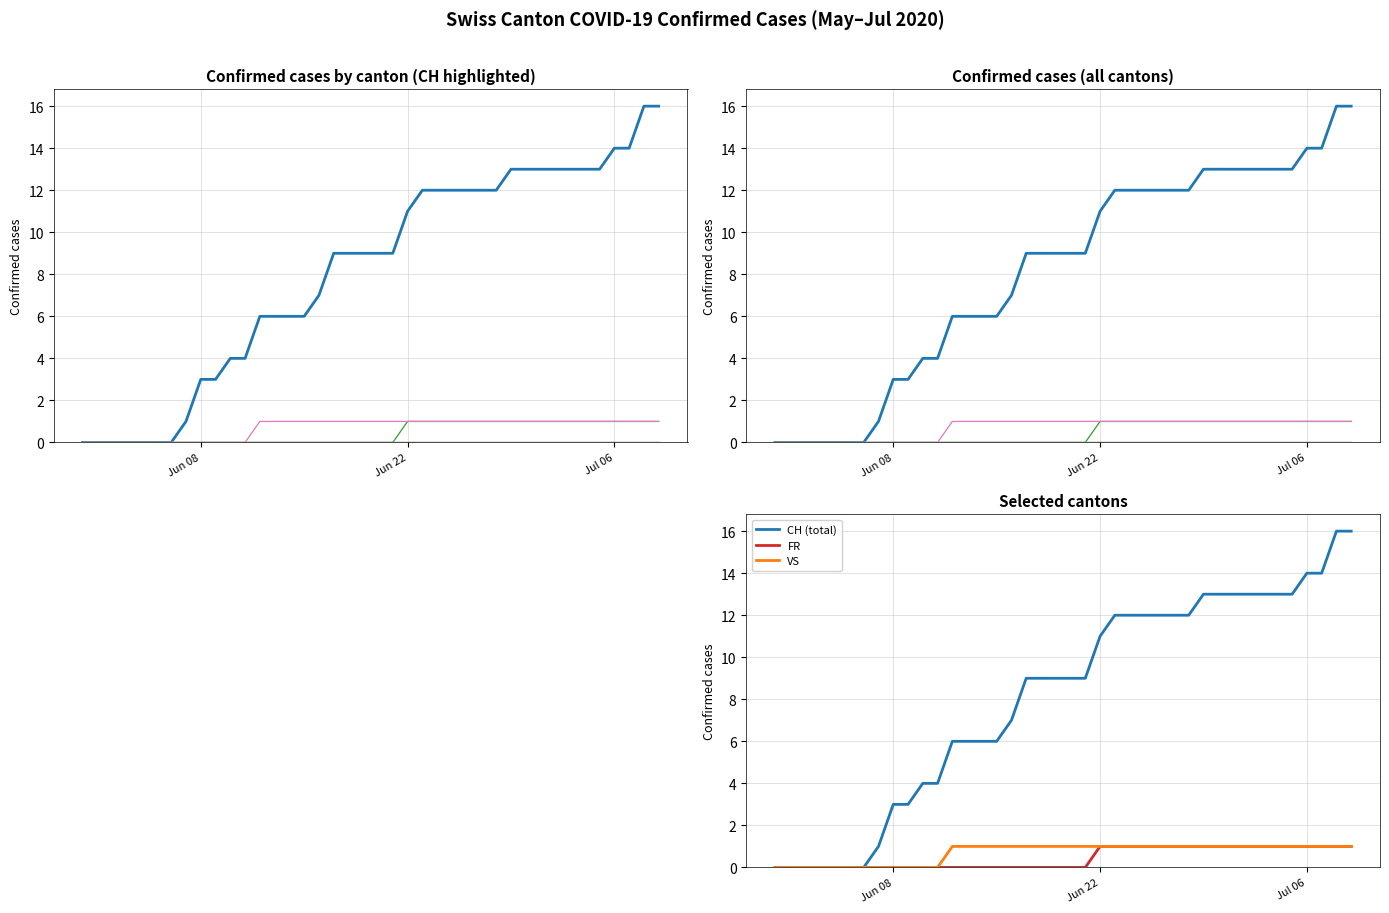

What is the label of the 3rd point from the left?

2020-06-02